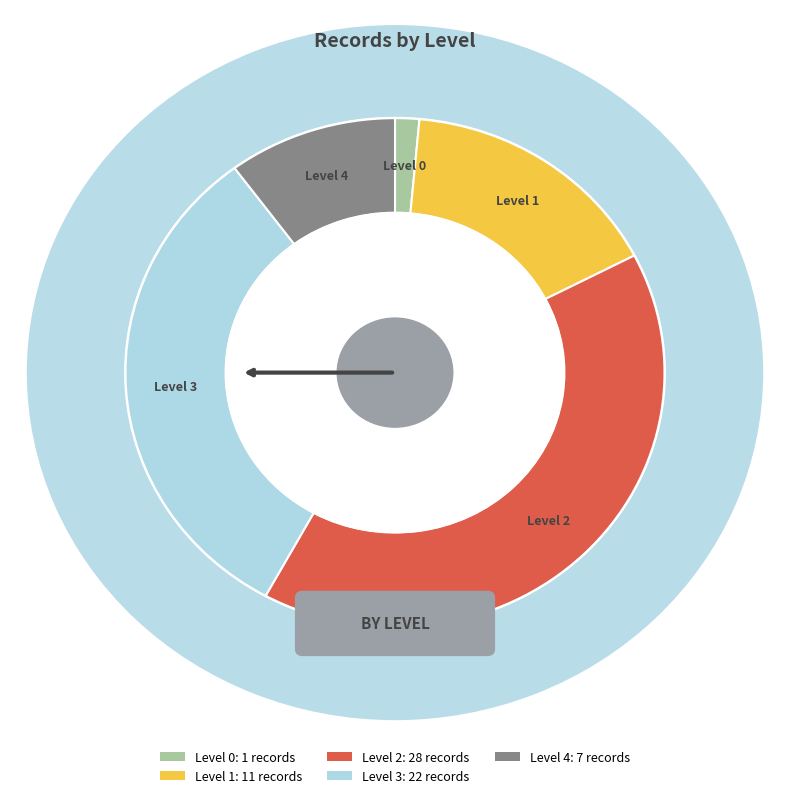

To the nearest percent, what portion does 4 represent?

10%